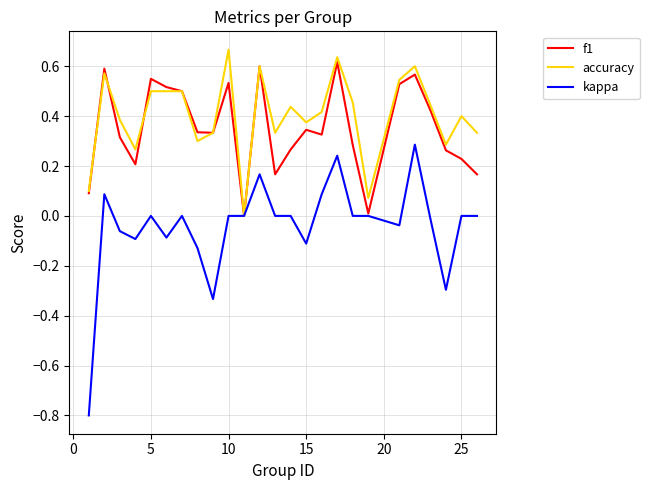

Does the chart display data point markers on the line(s)?

No